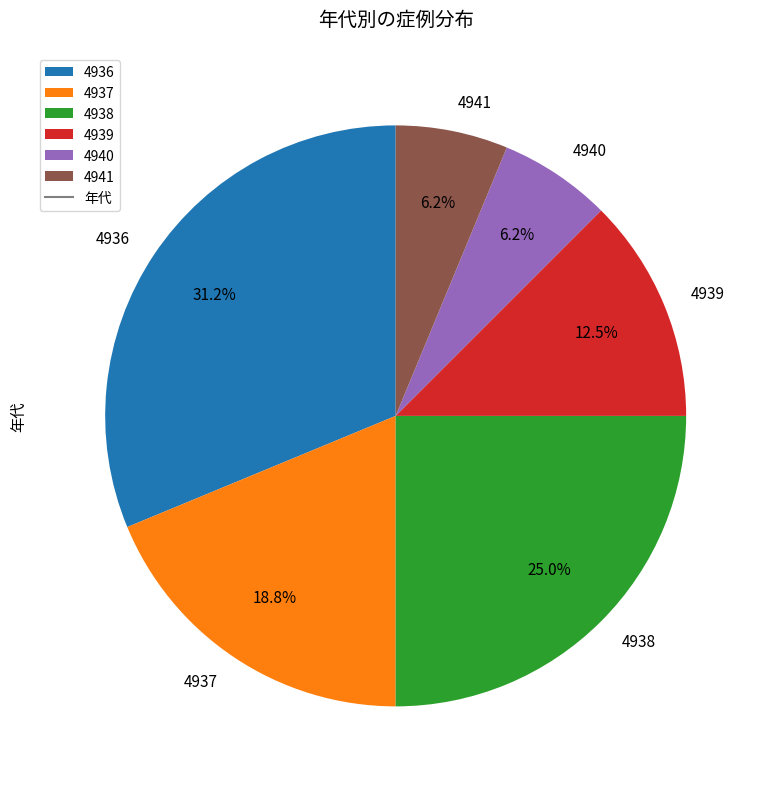

Which slice is the largest?

4936